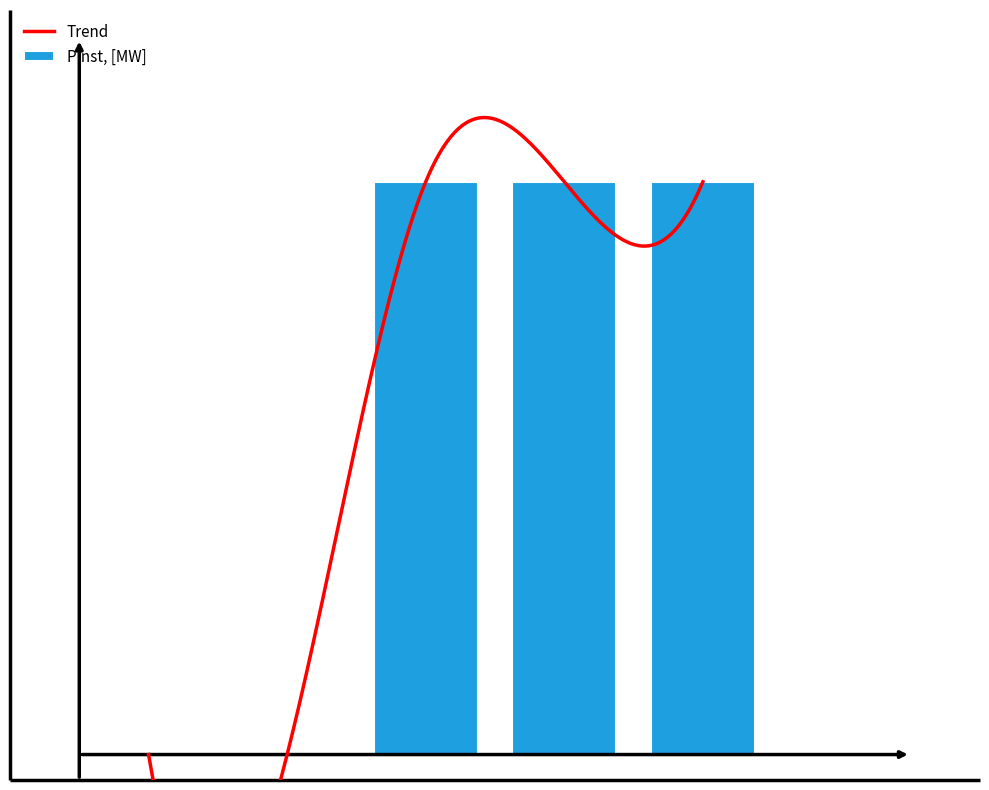

How many data points does each series have?

5